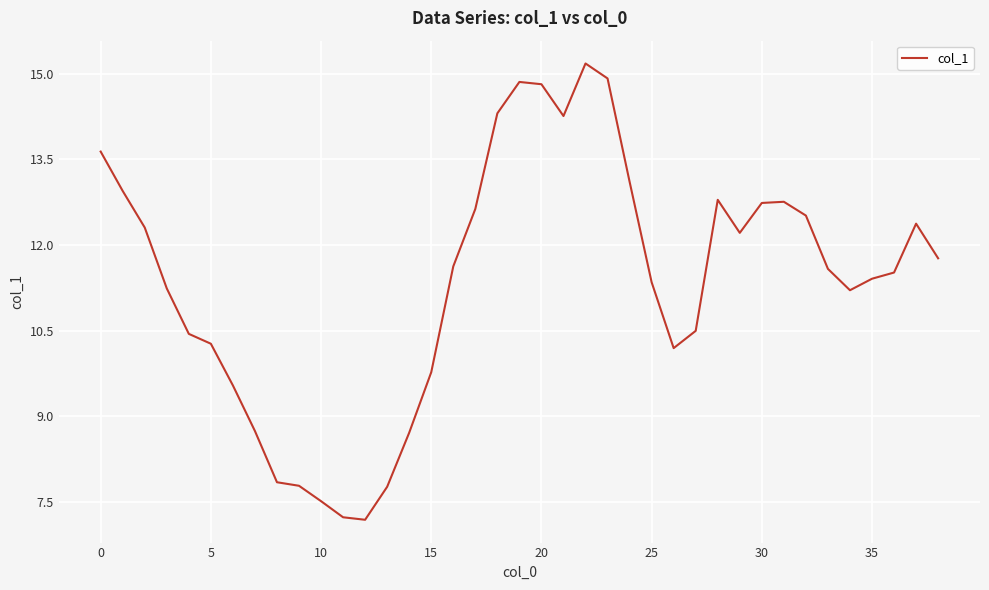

True or false: there are more than 0 points higher than both neighbors.

True